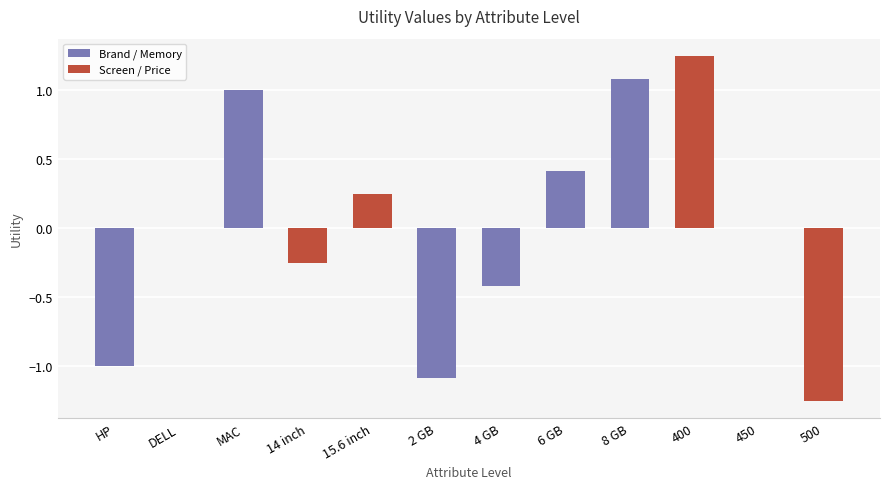

At which category does the chart reach its peak across all series?

400